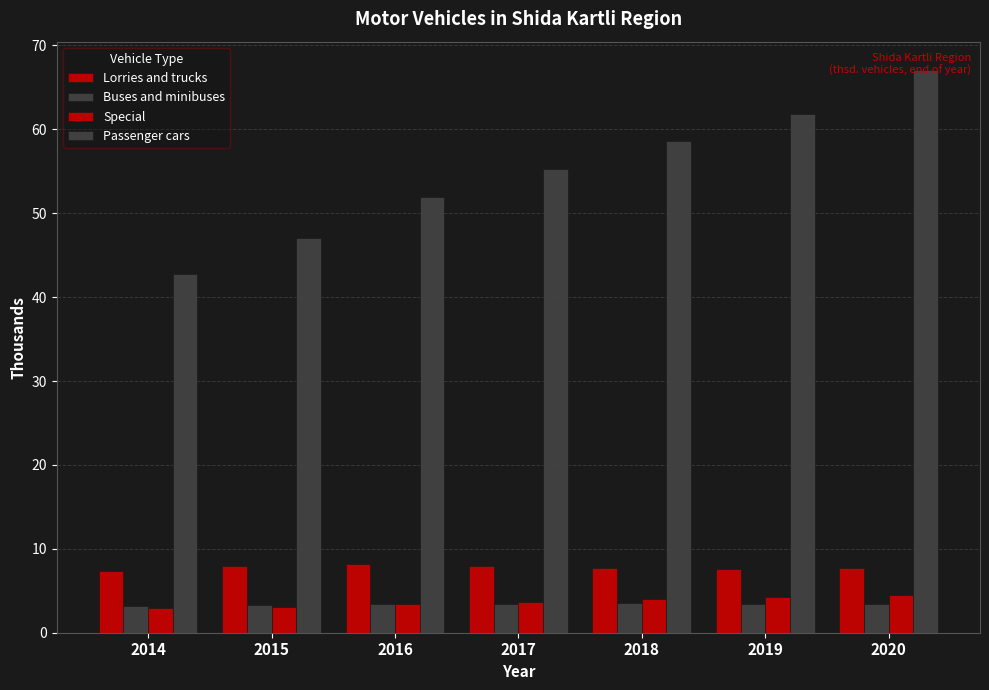

How many series are shown in this chart?

4